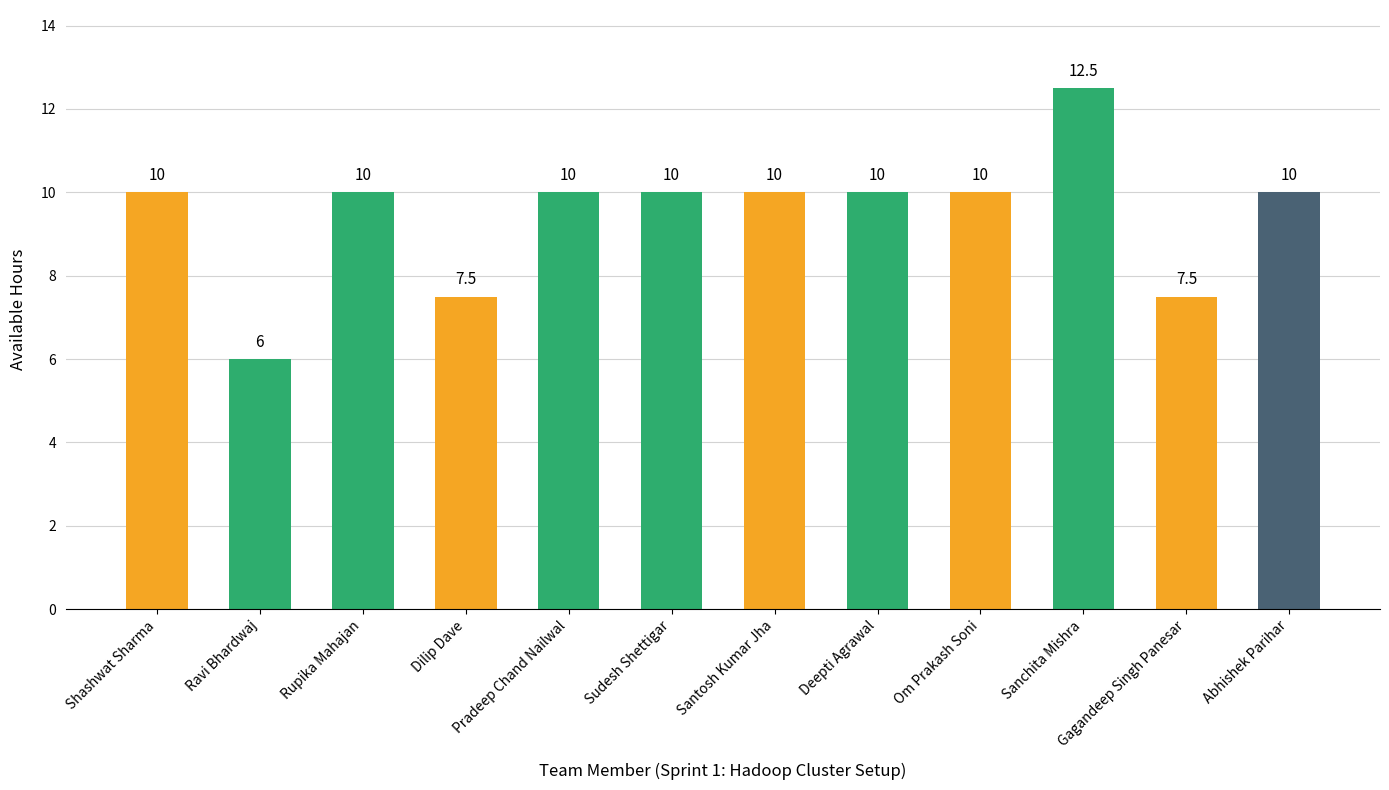

What is the average value?

9.5